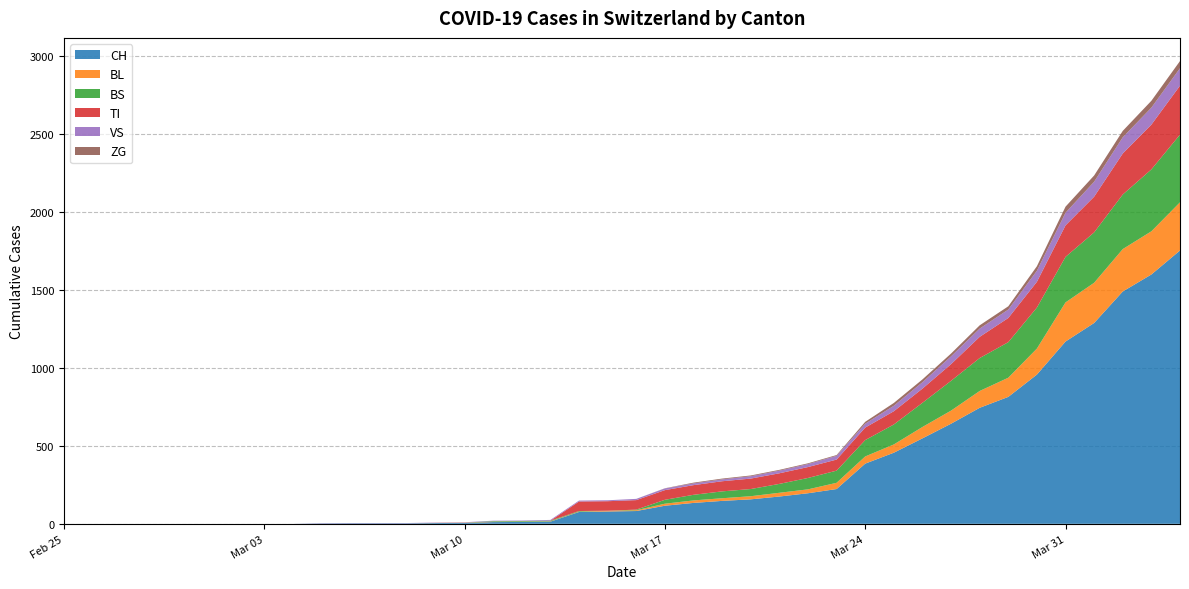

Reading left to right, extract all data points from this chart.

CH: 2020-02-25=0	2020-02-26=0	2020-02-27=0	2020-02-28=0	2020-02-29=0	2020-03-01=0	2020-03-02=0	2020-03-03=0	2020-03-04=0	2020-03-05=2	2020-03-06=3	2020-03-07=3	2020-03-08=3	2020-03-09=5	2020-03-10=6	2020-03-11=11	2020-03-12=12	2020-03-13=14	2020-03-14=76	2020-03-15=79	2020-03-16=82	2020-03-17=116	2020-03-18=134	2020-03-19=147	2020-03-20=157	2020-03-21=175	2020-03-22=196	2020-03-23=223	2020-03-24=386	2020-03-25=456	2020-03-26=548	2020-03-27=642	2020-03-28=744	2020-03-29=814	2020-03-30=957	2020-03-31=1169	2020-04-01=1288	2020-04-02=1490	2020-04-03=1599	2020-04-04=1753
BL: 2020-02-25=0	2020-02-26=0	2020-02-27=0	2020-02-28=0	2020-02-29=0	2020-03-01=0	2020-03-02=0	2020-03-03=0	2020-03-04=0	2020-03-05=0	2020-03-06=0	2020-03-07=0	2020-03-08=0	2020-03-09=1	2020-03-10=2	2020-03-11=2	2020-03-12=2	2020-03-13=2	2020-03-14=2	2020-03-15=5	2020-03-16=5	2020-03-17=13	2020-03-18=16	2020-03-19=17	2020-03-20=20	2020-03-21=24	2020-03-22=25	2020-03-23=40	2020-03-24=46	2020-03-25=53	2020-03-26=73	2020-03-27=84	2020-03-28=108	2020-03-29=123	2020-03-30=167	2020-03-31=251	2020-04-01=258	2020-04-02=272	2020-04-03=277	2020-04-04=309
BS: 2020-02-25=0	2020-02-26=0	2020-02-27=0	2020-02-28=0	2020-02-29=0	2020-03-01=0	2020-03-02=0	2020-03-03=0	2020-03-04=0	2020-03-05=0	2020-03-06=0	2020-03-07=0	2020-03-08=0	2020-03-09=0	2020-03-10=0	2020-03-11=4	2020-03-12=4	2020-03-13=4	2020-03-14=4	2020-03-15=0	2020-03-16=4	2020-03-17=25	2020-03-18=36	2020-03-19=44	2020-03-20=46	2020-03-21=57	2020-03-22=73	2020-03-23=78	2020-03-24=105	2020-03-25=128	2020-03-26=155	2020-03-27=191	2020-03-28=211	2020-03-29=228	2020-03-30=263	2020-03-31=292	2020-04-01=323	2020-04-02=350	2020-04-03=397	2020-04-04=434
TI: 2020-02-25=0	2020-02-26=0	2020-02-27=0	2020-02-28=0	2020-02-29=0	2020-03-01=0	2020-03-02=0	2020-03-03=0	2020-03-04=0	2020-03-05=0	2020-03-06=0	2020-03-07=0	2020-03-08=0	2020-03-09=0	2020-03-10=0	2020-03-11=0	2020-03-12=0	2020-03-13=0	2020-03-14=61	2020-03-15=61	2020-03-16=61	2020-03-17=62	2020-03-18=62	2020-03-19=65	2020-03-20=67	2020-03-21=68	2020-03-22=70	2020-03-23=71	2020-03-24=80	2020-03-25=85	2020-03-26=91	2020-03-27=107	2020-03-28=136	2020-03-29=155	2020-03-30=165	2020-03-31=202	2020-04-01=229	2020-04-02=263	2020-04-03=287	2020-04-04=314
VS: 2020-02-25=0	2020-02-26=0	2020-02-27=0	2020-02-28=0	2020-02-29=0	2020-03-01=0	2020-03-02=0	2020-03-03=0	2020-03-04=0	2020-03-05=2	2020-03-06=2	2020-03-07=2	2020-03-08=2	2020-03-09=2	2020-03-10=2	2020-03-11=3	2020-03-12=3	2020-03-13=5	2020-03-14=6	2020-03-15=6	2020-03-16=8	2020-03-17=11	2020-03-18=11	2020-03-19=12	2020-03-20=15	2020-03-21=17	2020-03-22=19	2020-03-23=24	2020-03-24=25	2020-03-25=35	2020-03-26=41	2020-03-27=50	2020-03-28=53	2020-03-29=54	2020-03-30=71	2020-03-31=81	2020-04-01=96	2020-04-02=104	2020-04-03=109	2020-04-04=112
ZG: 2020-02-25=0	2020-02-26=0	2020-02-27=0	2020-02-28=0	2020-02-29=0	2020-03-01=0	2020-03-02=0	2020-03-03=0	2020-03-04=0	2020-03-05=0	2020-03-06=0	2020-03-07=0	2020-03-08=0	2020-03-09=0	2020-03-10=0	2020-03-11=0	2020-03-12=0	2020-03-13=0	2020-03-14=0	2020-03-15=0	2020-03-16=0	2020-03-17=1	2020-03-18=5	2020-03-19=5	2020-03-20=5	2020-03-21=5	2020-03-22=5	2020-03-23=5	2020-03-24=12	2020-03-25=18	2020-03-26=18	2020-03-27=18	2020-03-28=21	2020-03-29=21	2020-03-30=29	2020-03-31=39	2020-04-01=40	2020-04-02=41	2020-04-03=44	2020-04-04=46